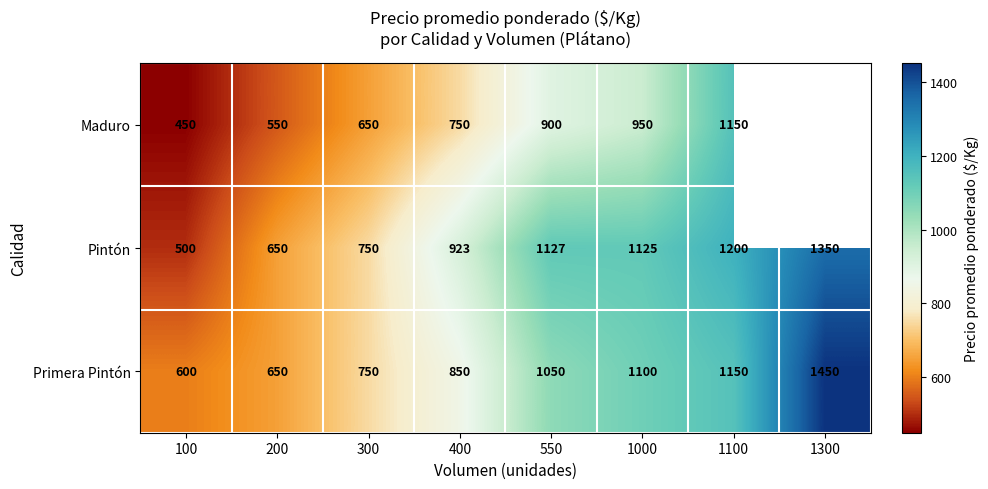

Between 300 and 400, which is larger?

400